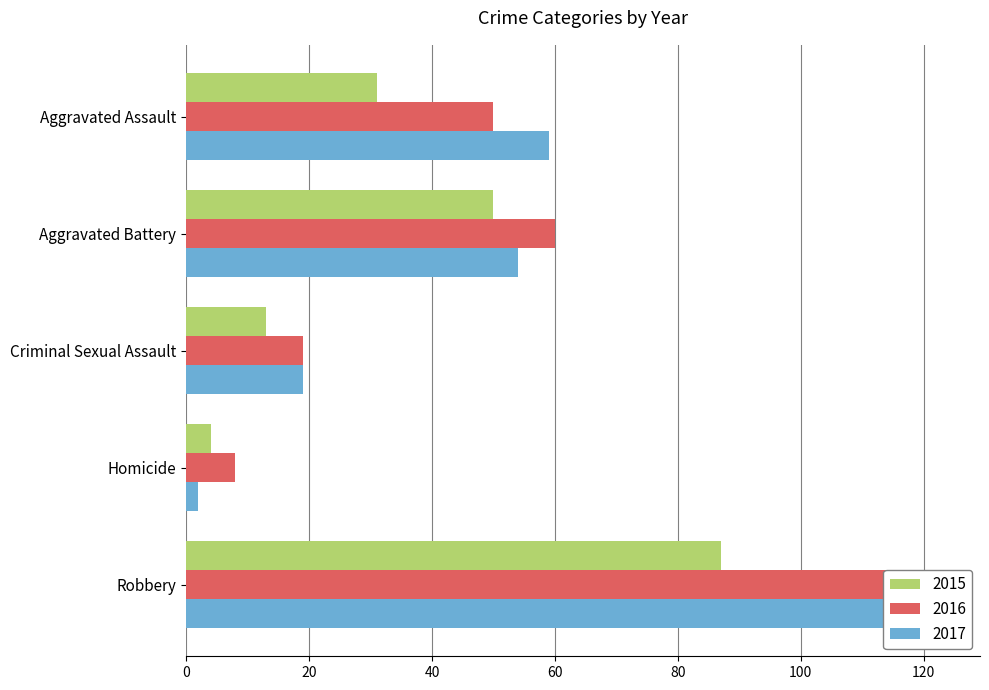

Reading left to right, transcribe all the data shown in this chart.

2015: 31	50	13	4	87
2016: 50	60	19	8	123
2017: 59	54	19	2	115